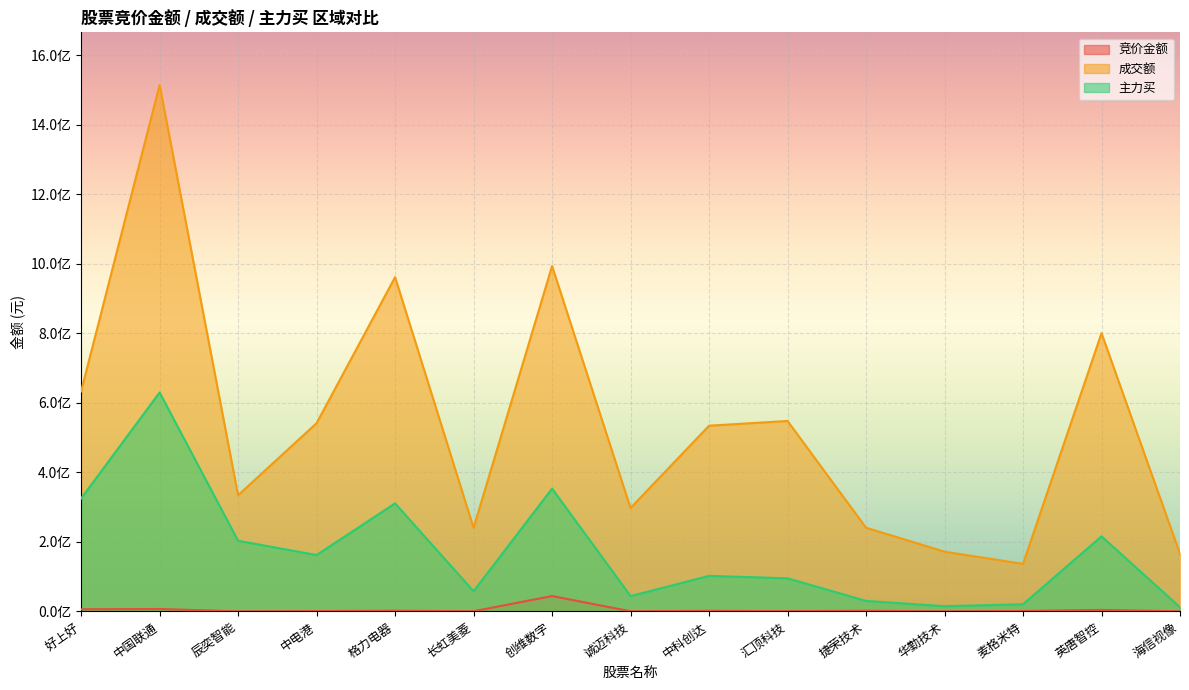

What are all the series names shown in the legend?

竞价金额, 成交额, 主力买